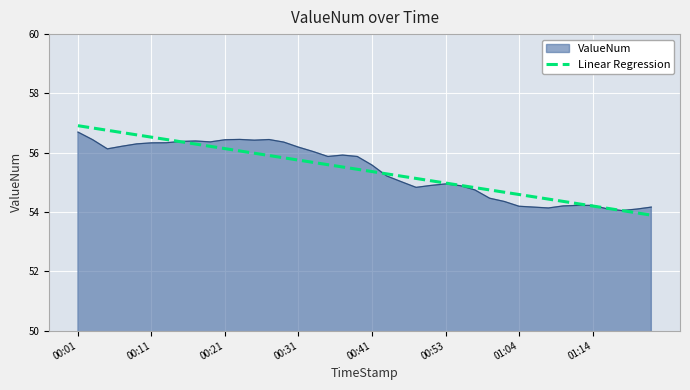

Which series has the widest spread of values?

Linear Regression